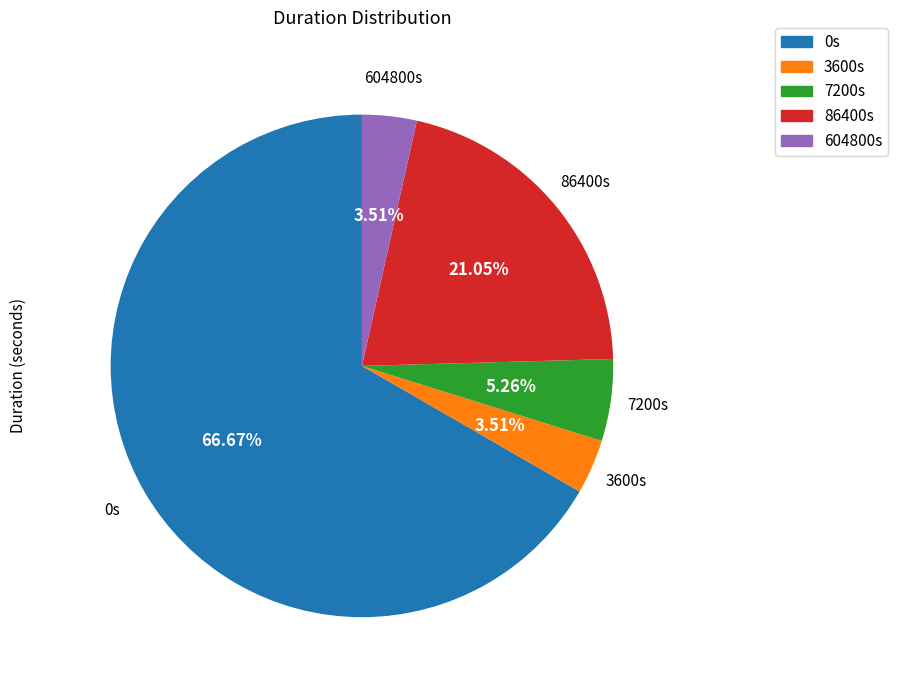

Approximately how many times larger is the value at 7200s compared to 604800s?

1.5